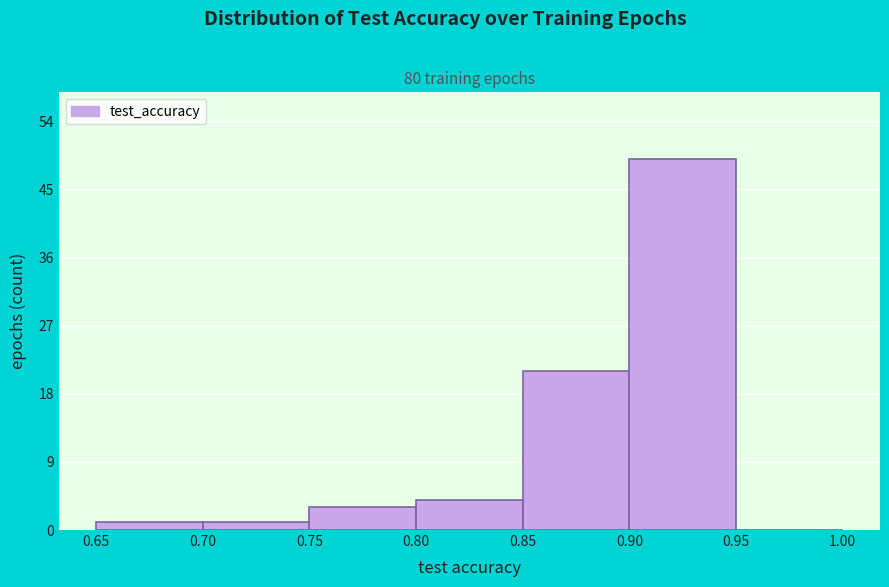

What is the height of the bar covering 0.65 to 0.70 on the x-axis? The values are not printed on the chart, so give them approximately, as read against the axis.

1